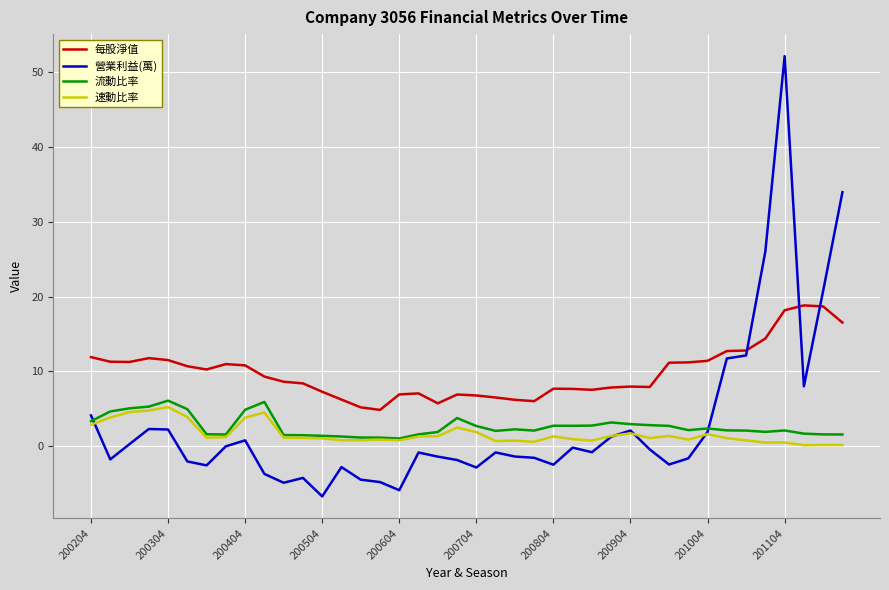

How many distinct data groups are displayed?

4